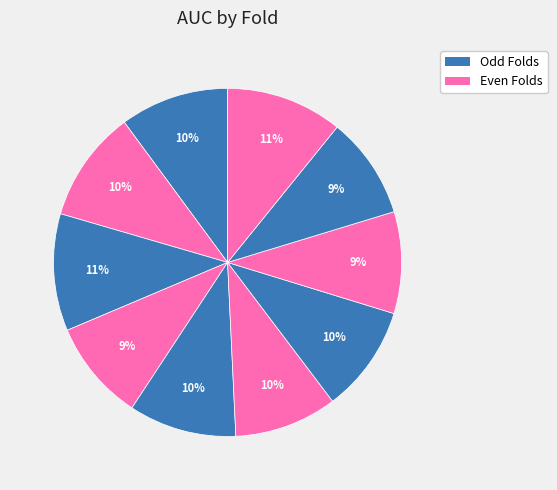

How many segments does this pie chart have?

10